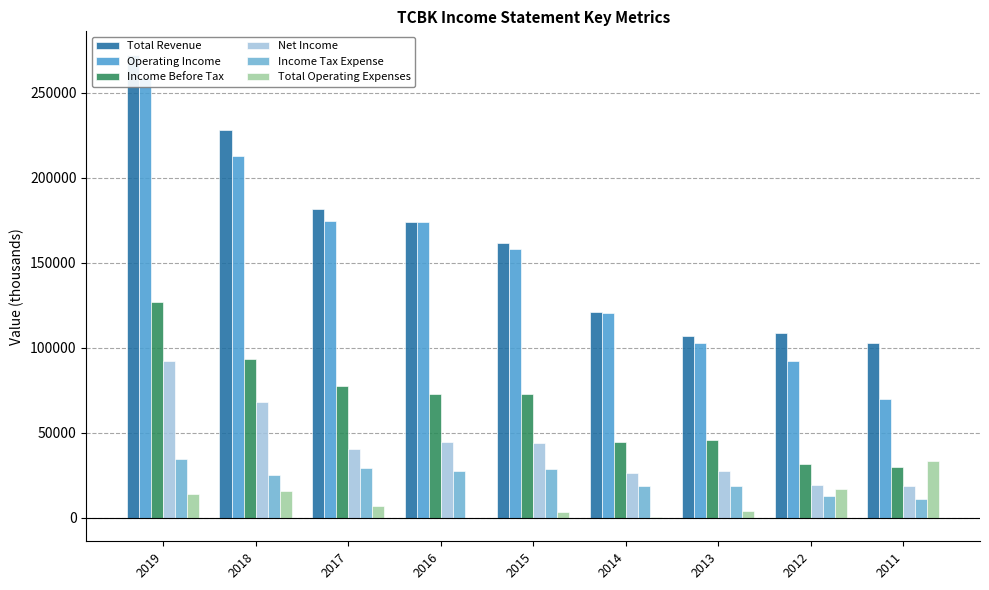

Which series has the largest range (max minus min)?

Operating Income